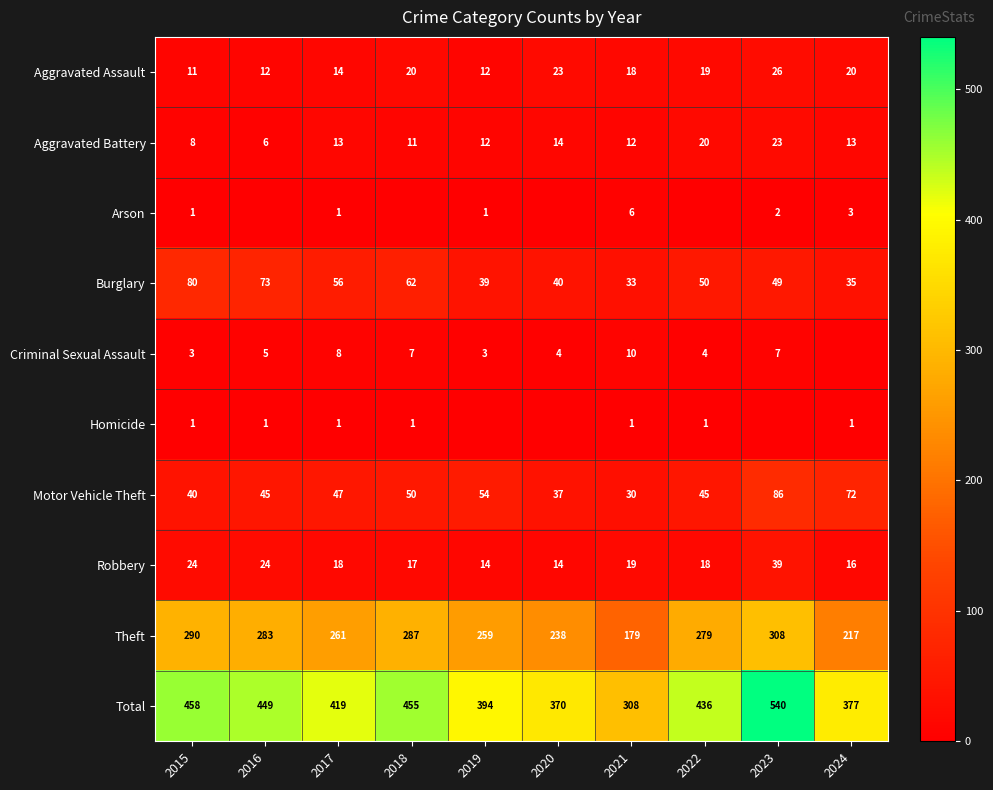

What is the difference between the maximum and second lowest values in the Theft series?

91